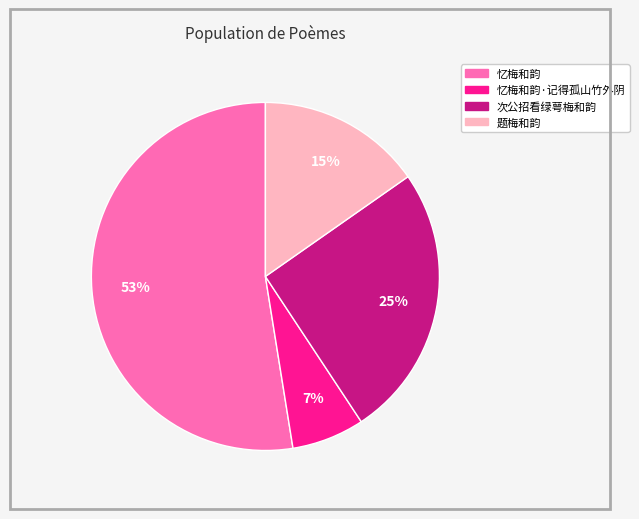

Count the number of slices in the pie.

4